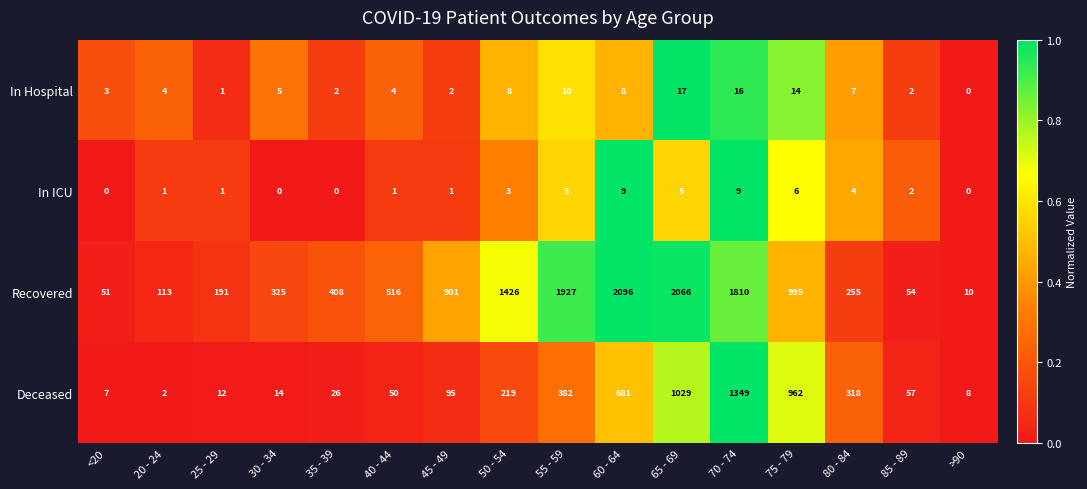

What is the total value across all series at 75 - 79?

1977